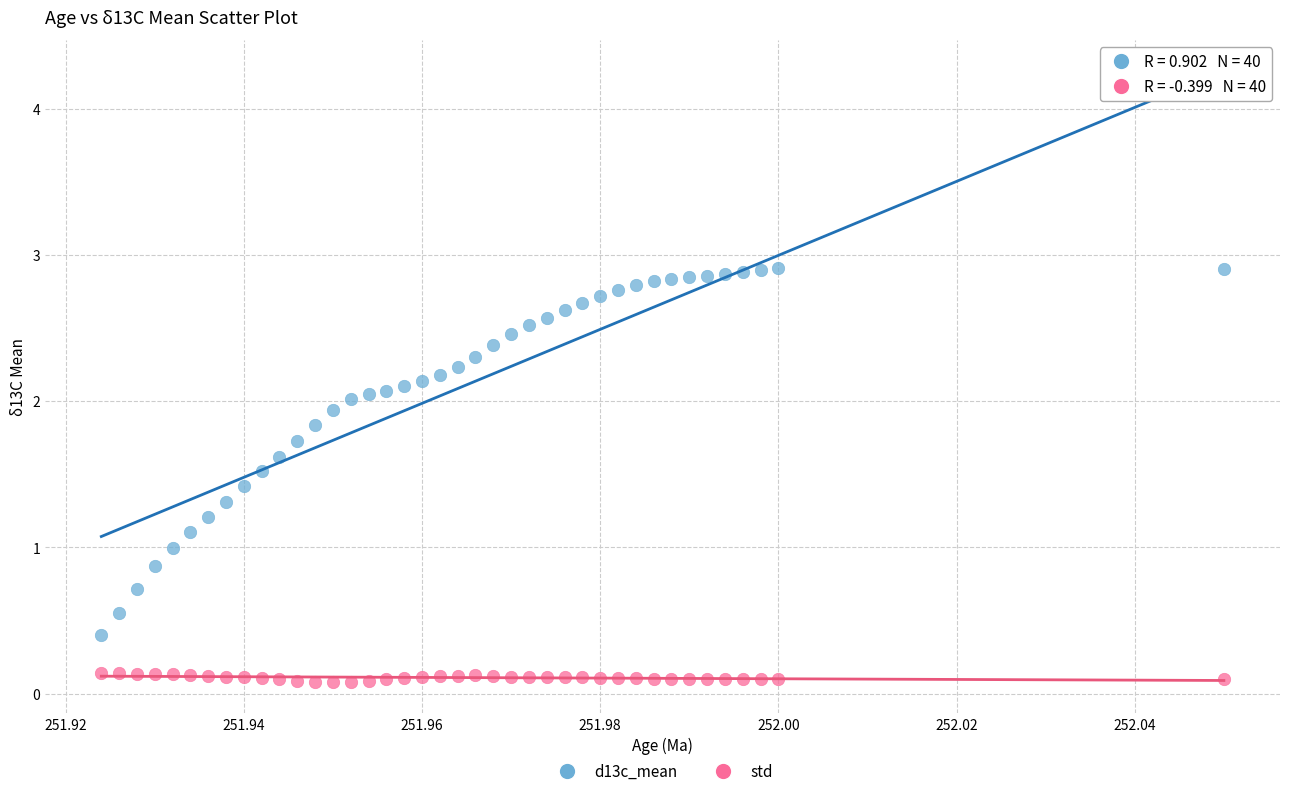

Which series reaches the minimum Y coordinate?

std